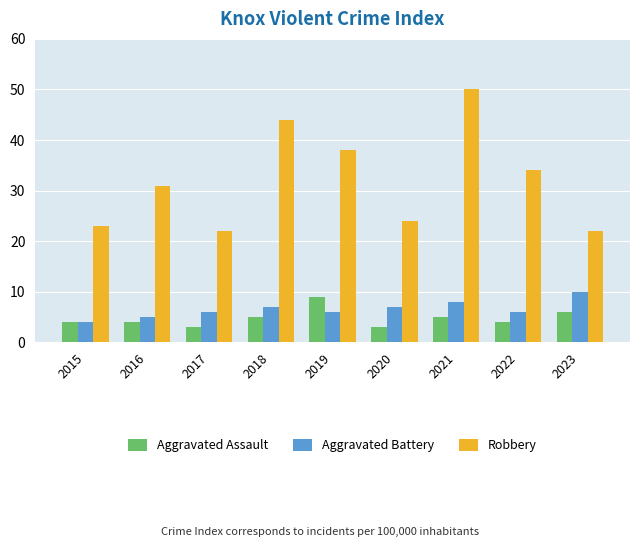

Which series has the largest total across all categories?

Robbery